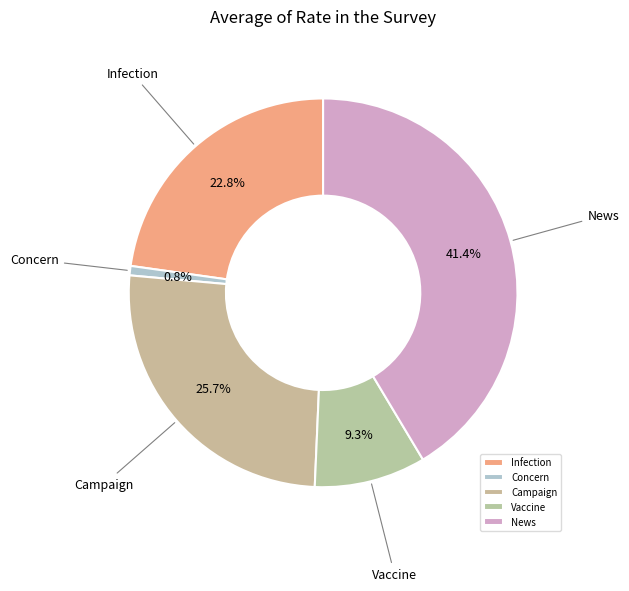

True or false: Vaccine accounts for 1% of the total.

False